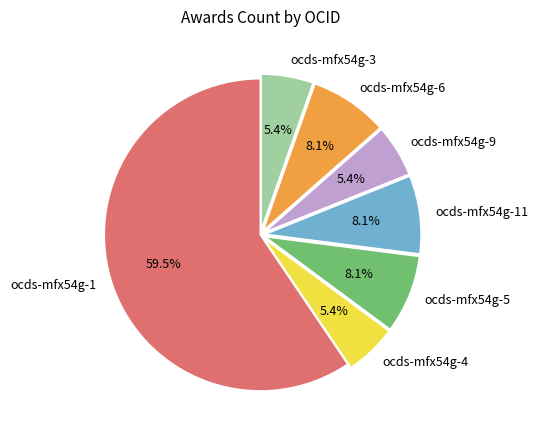

To the nearest percent, what is the difference between the ocds-mfx54g-4 and ocds-mfx54g-5 slice percentages?

3%